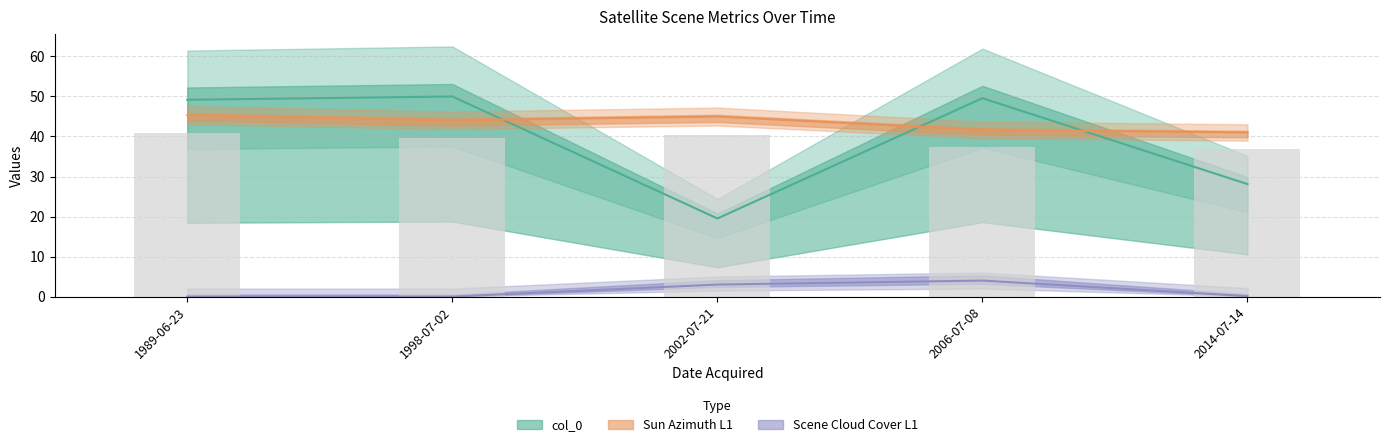

How many groups of bars are there?

5